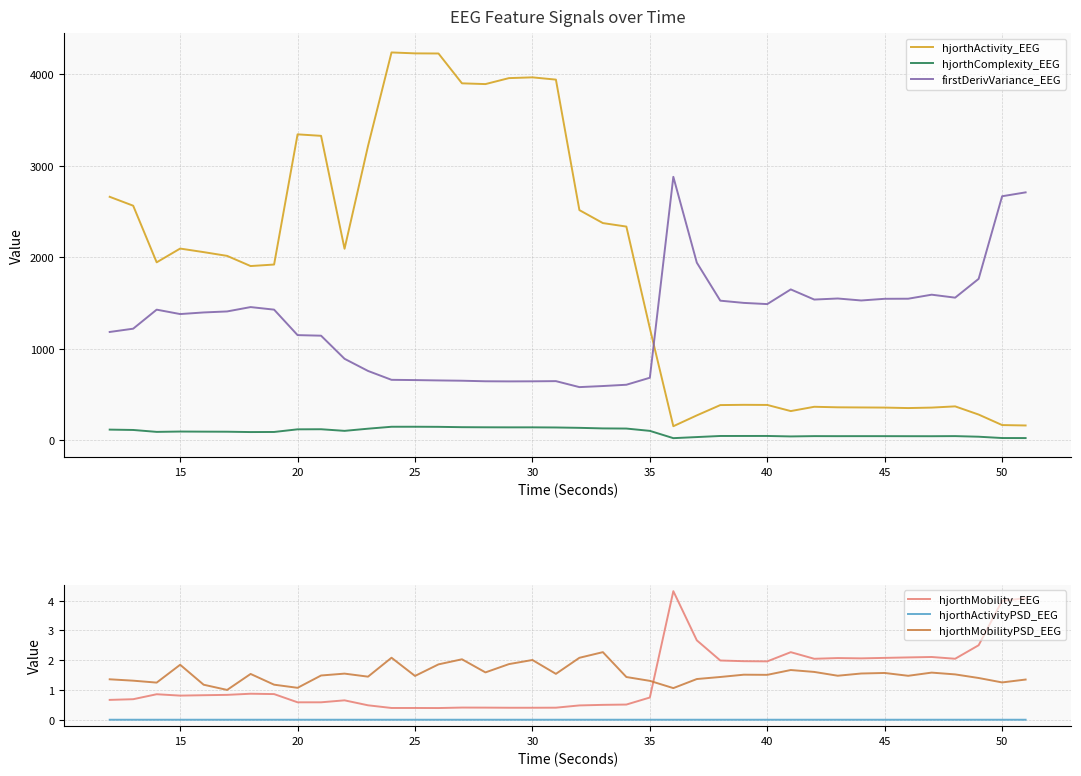

At how many categories does at least one series exceed 2014?

23